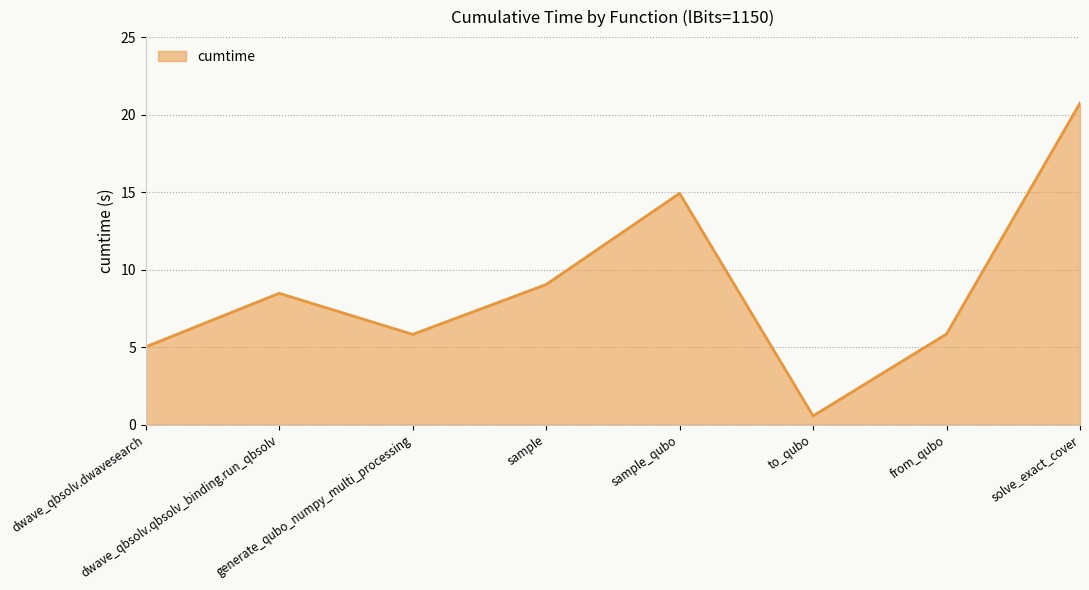

What is the smallest value displayed?

0.6